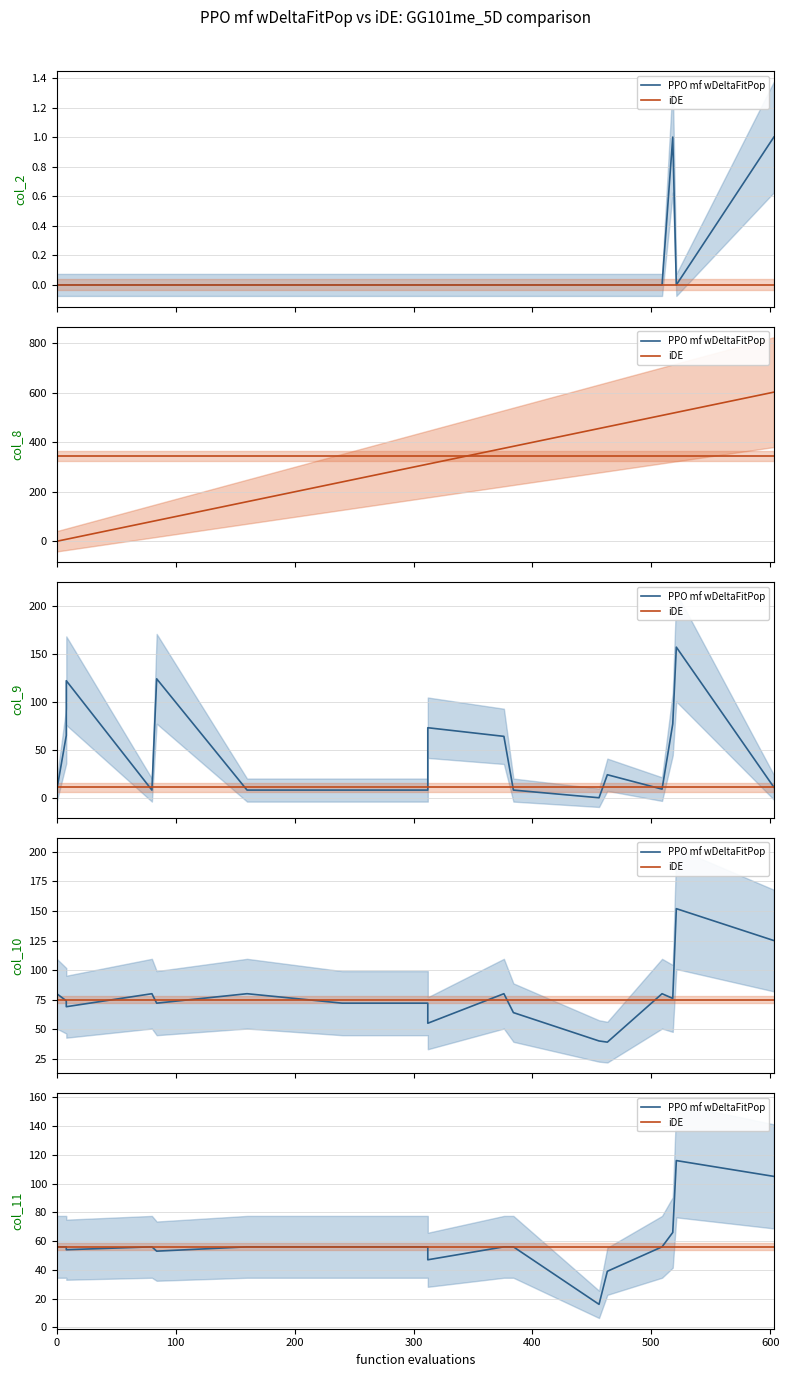

Rank the series by their maximum value, from highest to lowest.

PPO mf wDeltaFitPop, iDE